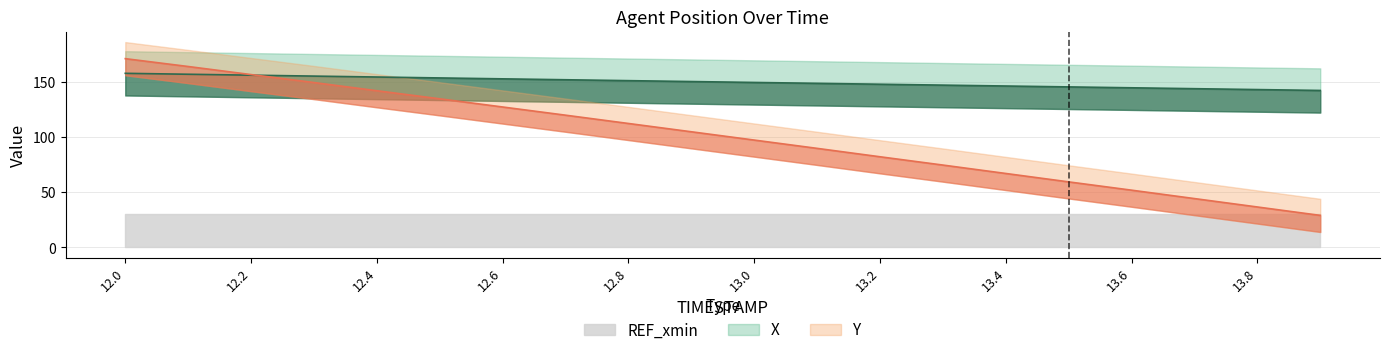

The value of Y at 13.3 is 74.5. True or false?

True